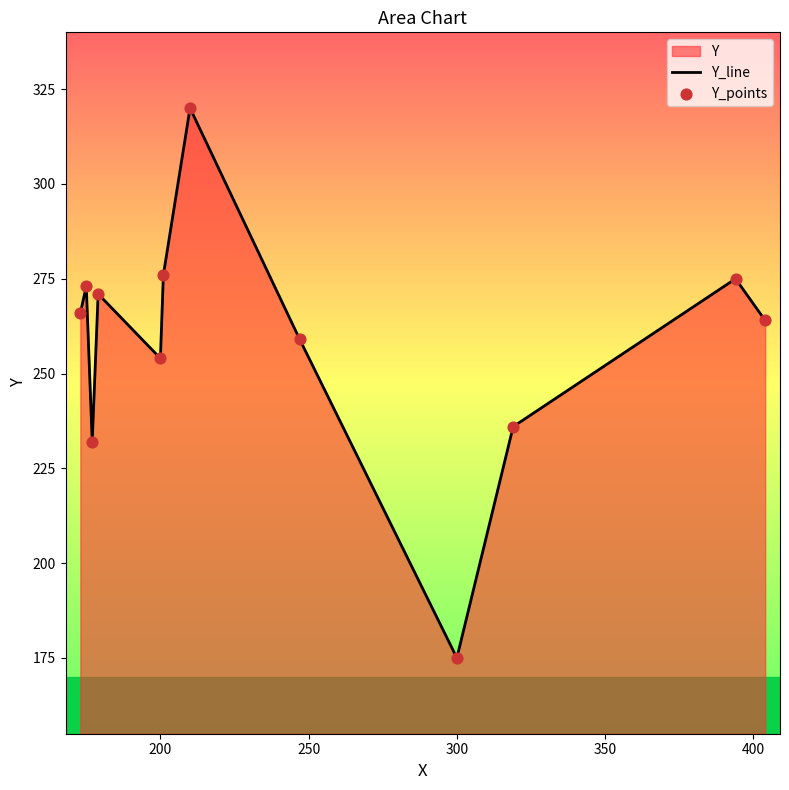

Which series contains the highest Y value?

Y_line